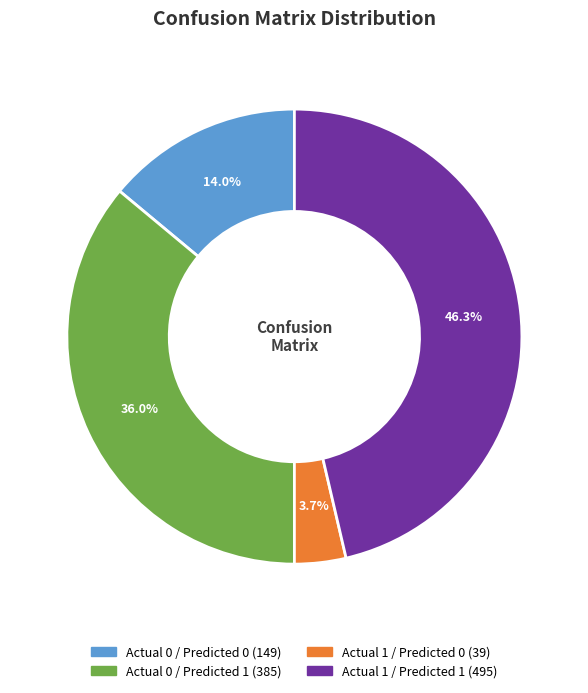

What is the smallest slice in the pie chart?

Actual 1 / Predicted 0